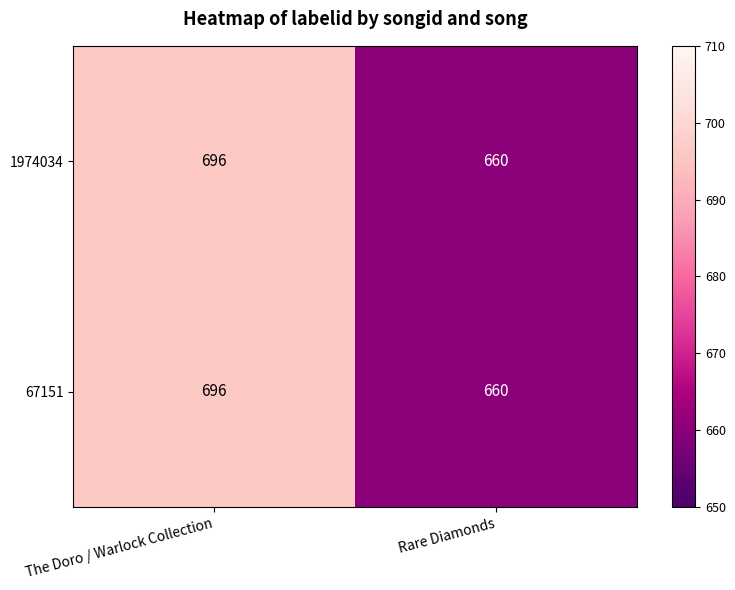

Rank the categories by 67151 value from lowest to highest.

Rare Diamonds, The Doro / Warlock Collection